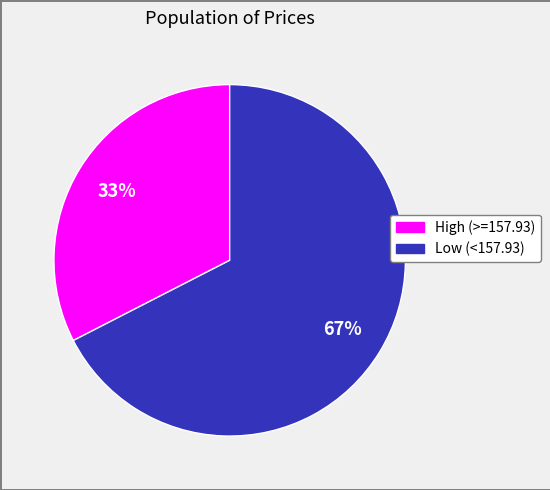

Does any single category account for the majority?

Yes